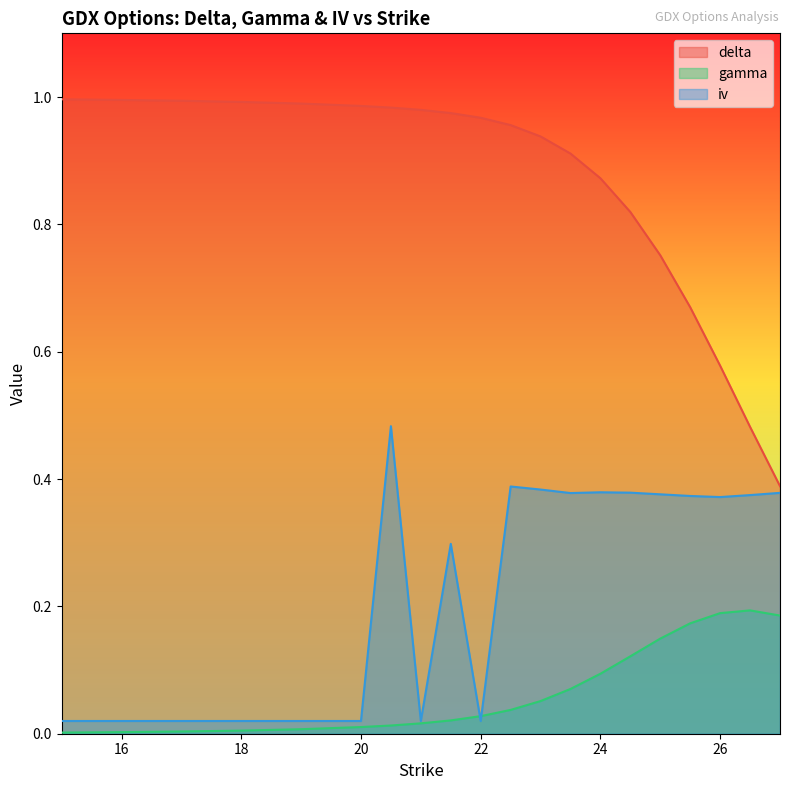

How many lines are shown in the chart?

3